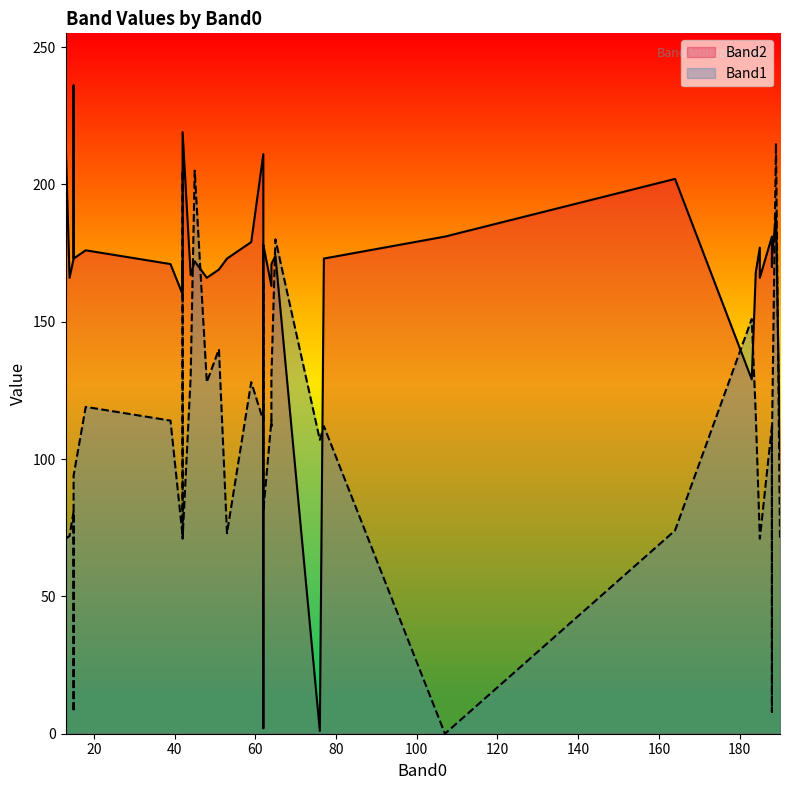

Read the Band2 value at 19, to the nearest 50.

150